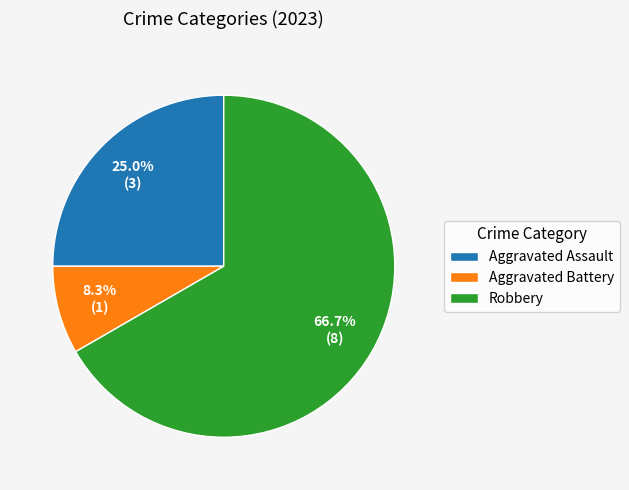

How many slices are in this pie chart?

3